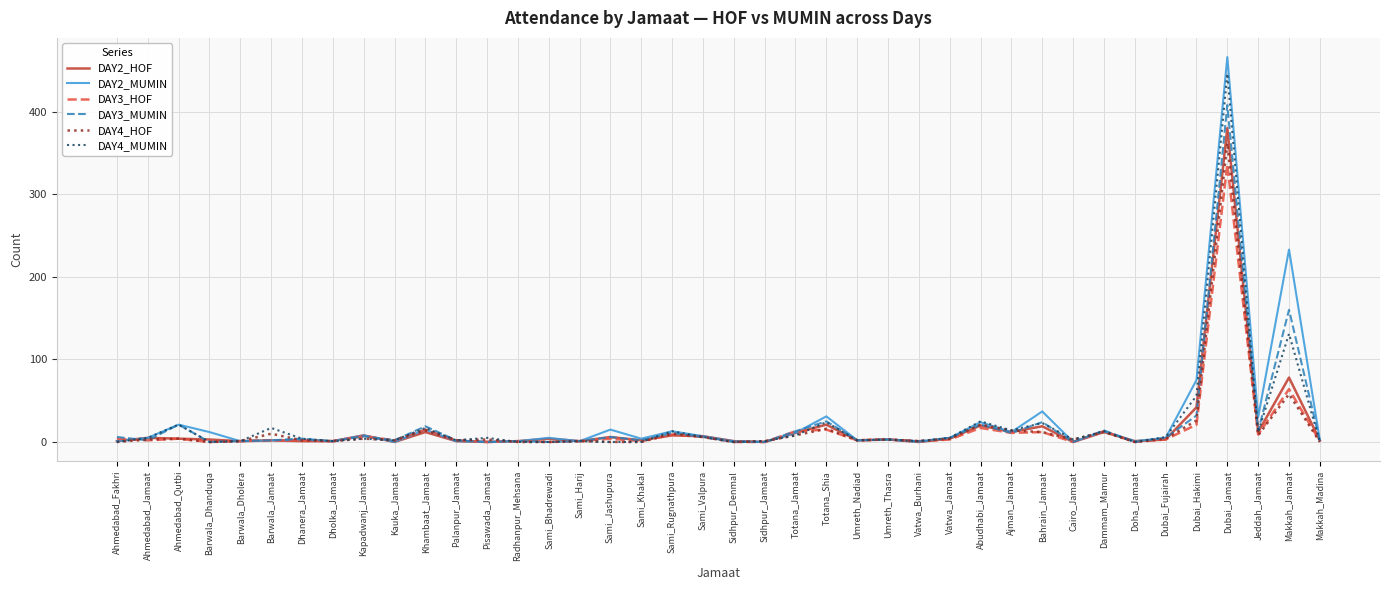

At which category is the sum across all series the highest?

Dubai_Jamaat